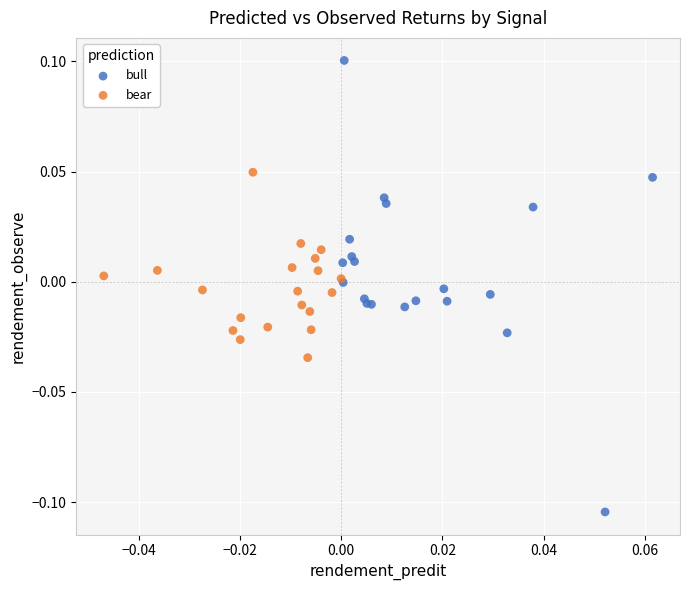

Which series reaches the minimum Y coordinate?

bull